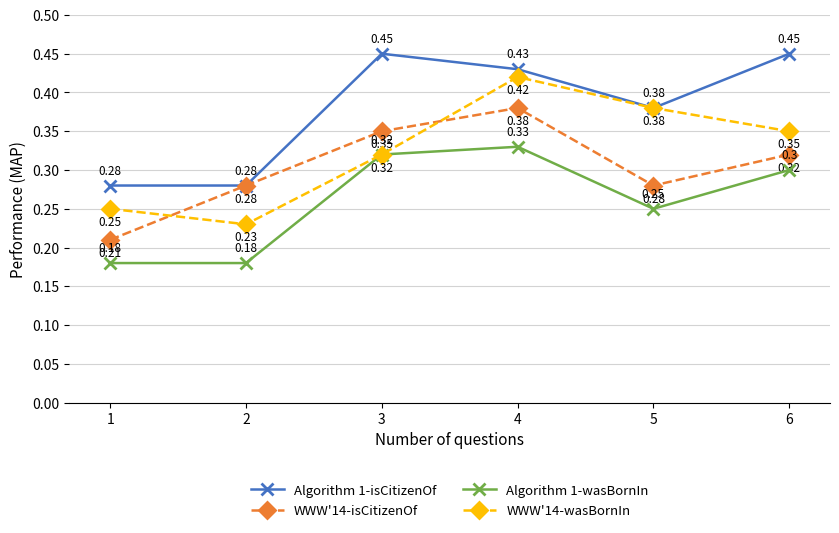

How many intersections are there between WWW'14-isCitizenOf and WWW'14-wasBornIn?

2